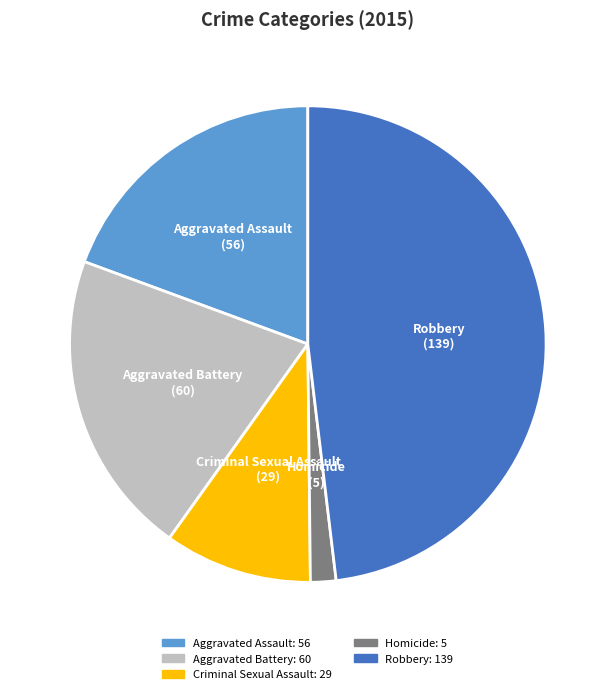

Does any single category account for the majority?

No